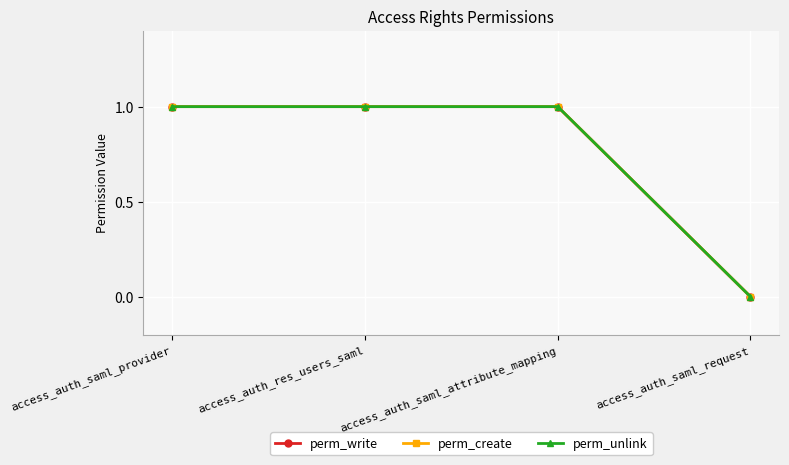

Does the chart have visible grid lines?

Yes